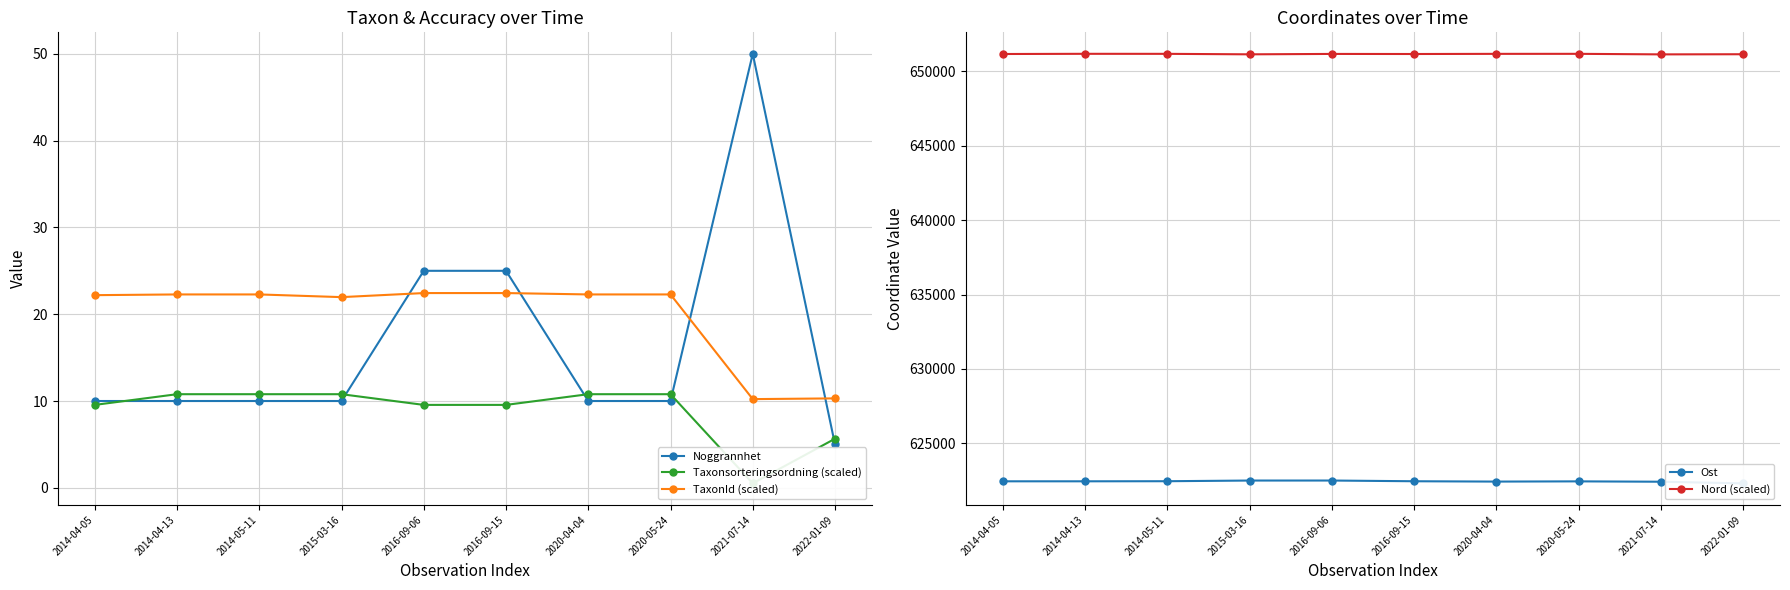

Which series changed the most between 2020-05-24 and 2021-07-14?

Noggrannhet